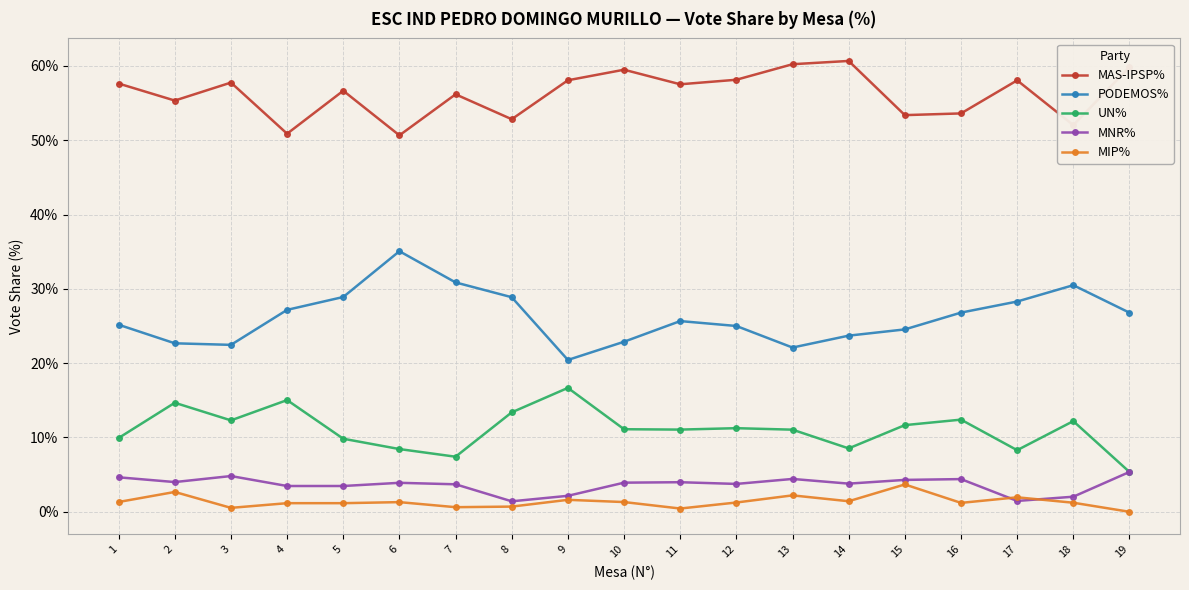

What is the average value of the MNR% series?

3.6